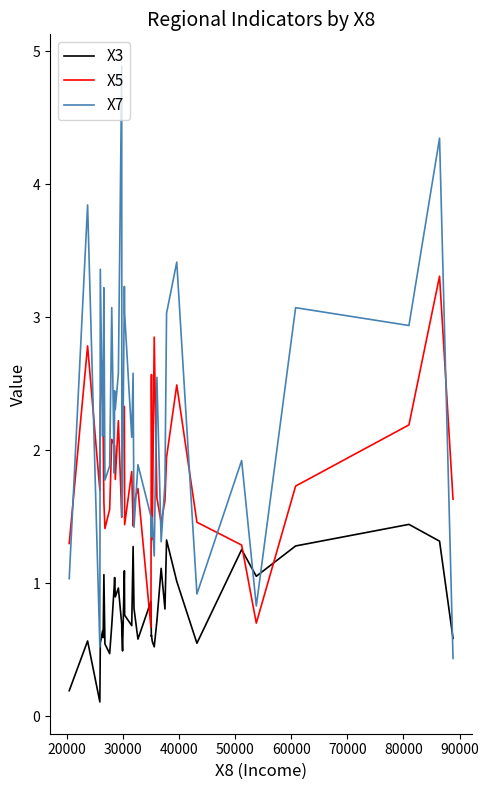

Which series has the largest range (max minus min)?

X7